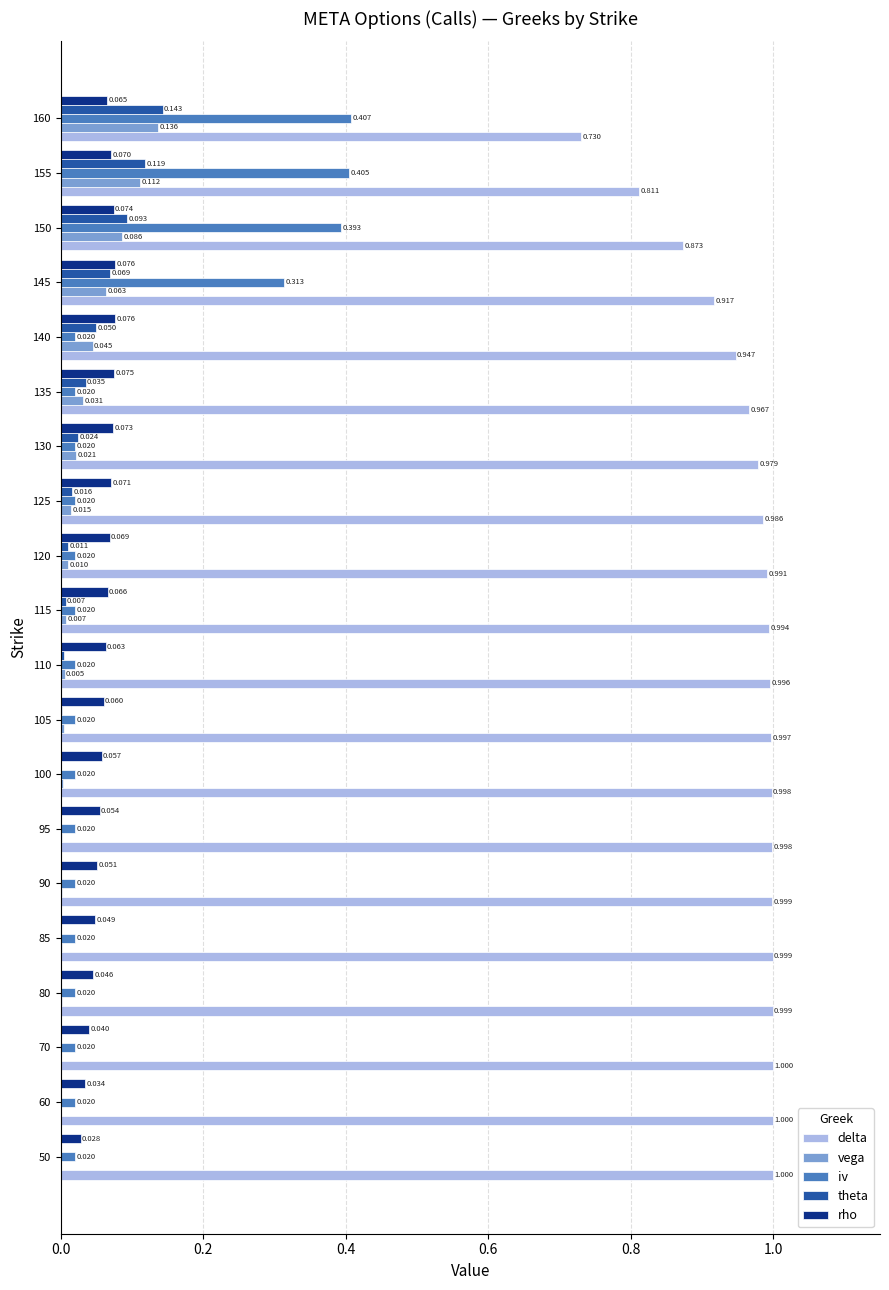

How many series are shown in this chart?

5